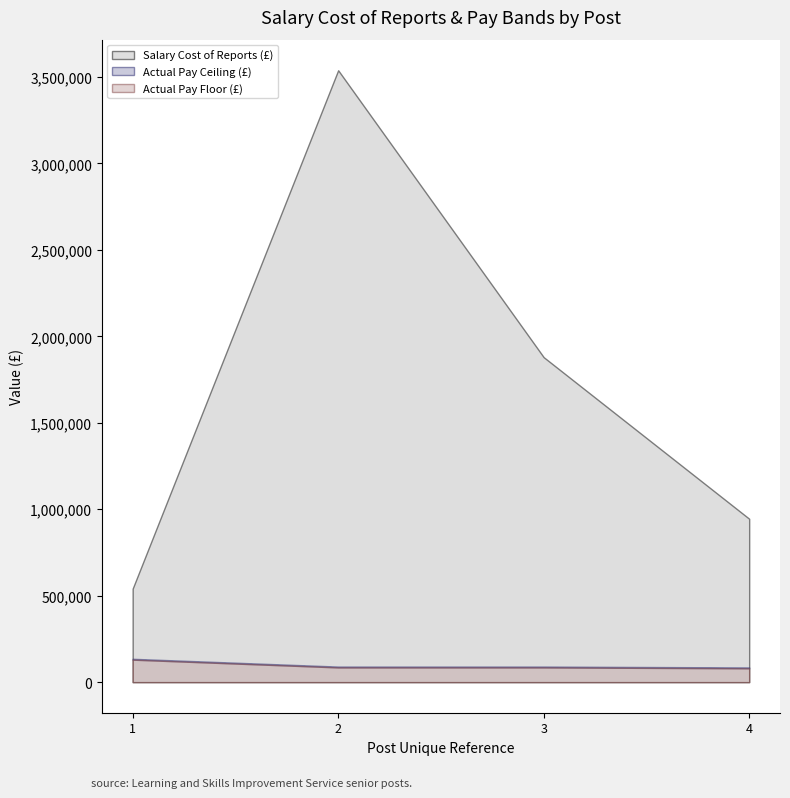

Which series changed the most between 2 and 4?

Salary Cost of Reports (£)